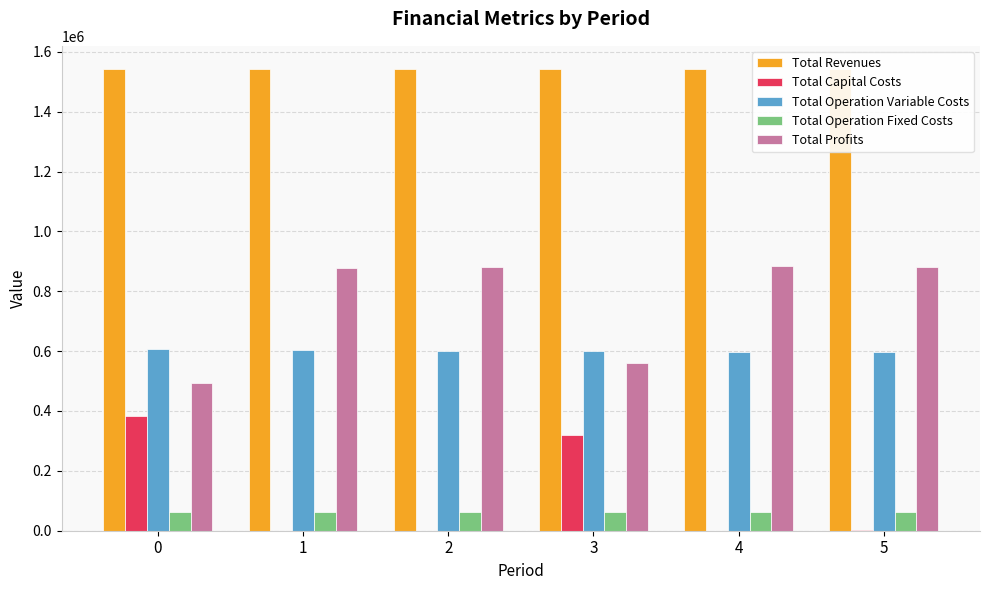

Which series has the largest range (max minus min)?

Total Profits